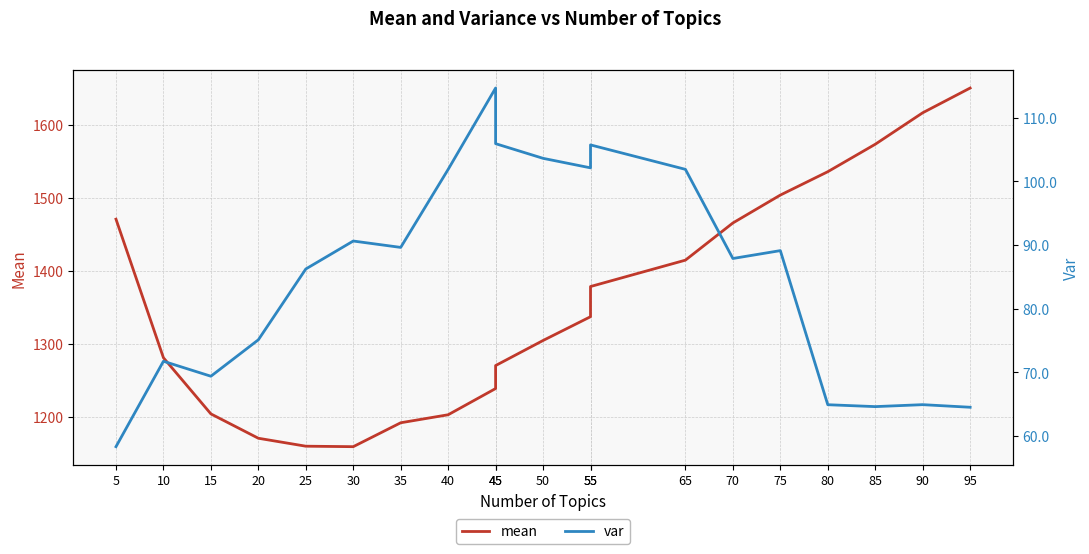

Reading left to right, transcribe all the data shown in this chart.

mean: 1470.7	1280.7	1203.7	1170.2	1159.4	1158.7	1191.5	1202.5	1238.4	1269.9	1304.3	1336.9	1378.3	1414.5	1465.5	1503.7	1535.8	1573.4	1616.6	1650.5
var: 58.3	71.8	69.4	75.1	86.2	90.6	89.6	101.9	114.7	105.9	103.6	102.1	105.7	101.9	87.9	89.1	64.9	64.6	64.9	64.5